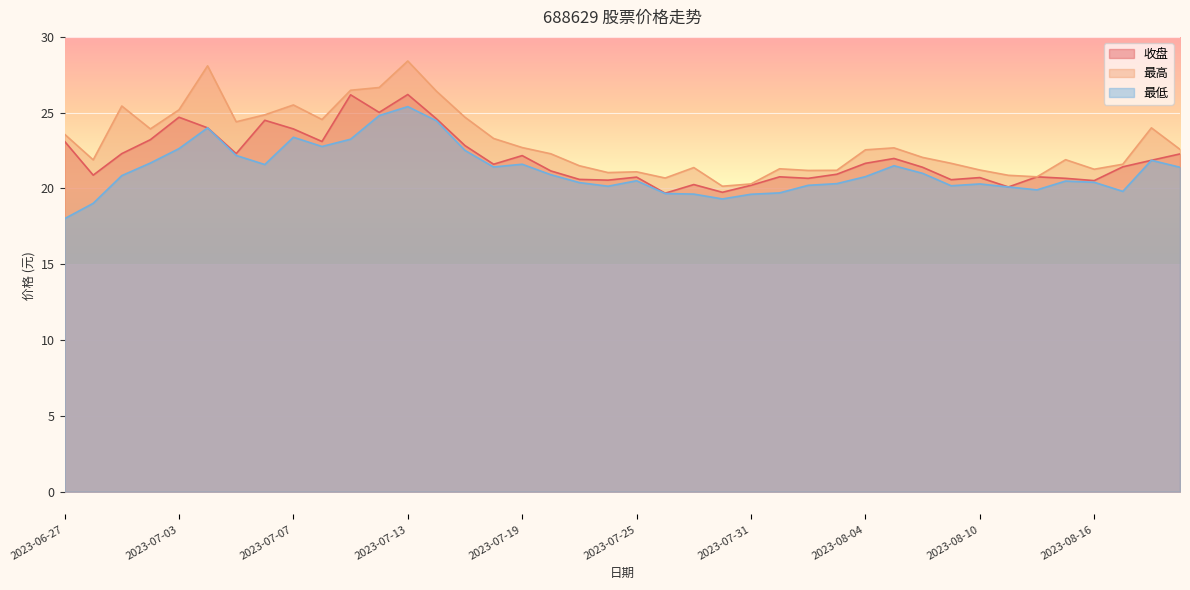

What is the value of the 收盘 point at the 35th from the left?

20.8